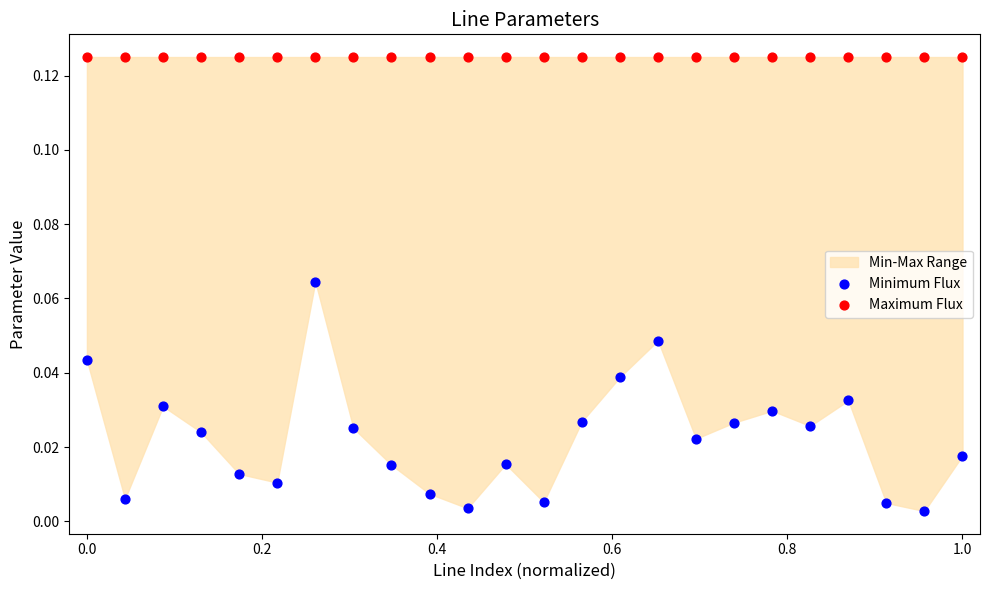

Which series reaches the minimum Y coordinate?

Minimum Flux